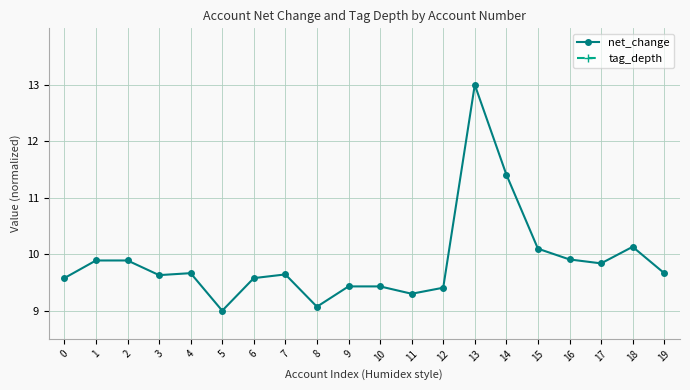

How many distinct data groups are displayed?

2